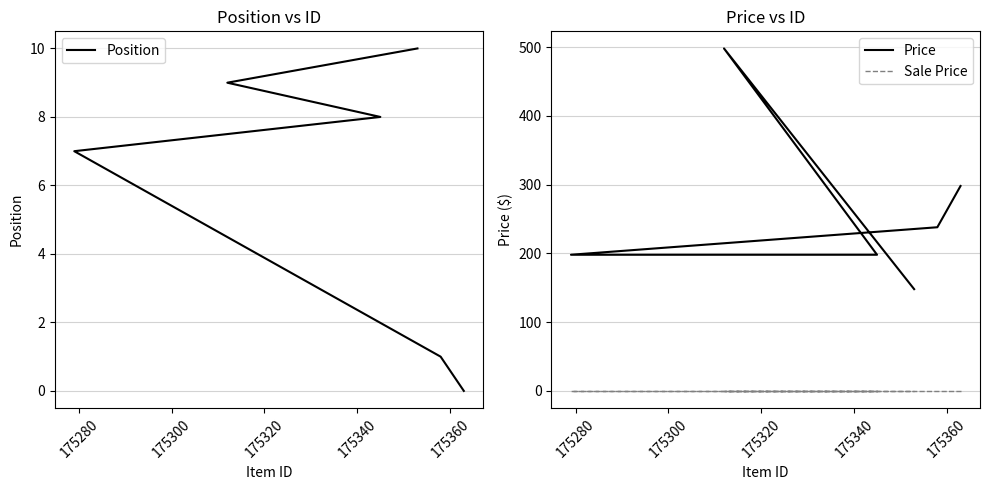

Rank the series at 175320 from highest to lowest value.

Price, Position, Sale Price